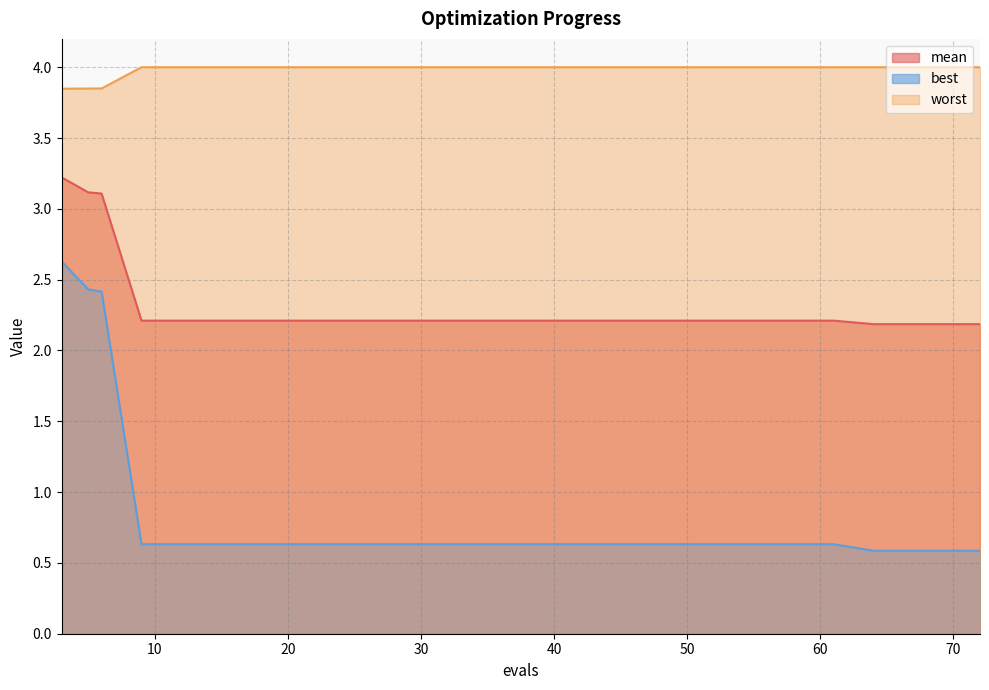

The best series shows 0.3 at 57. True or false?

False